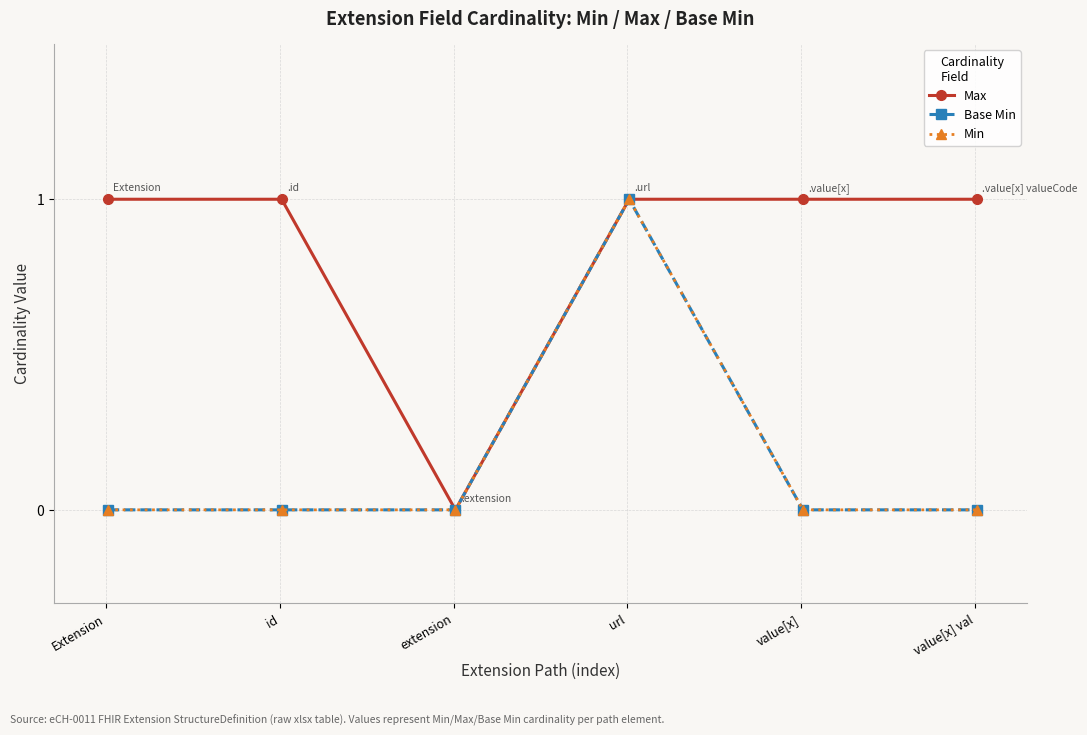

How many interior local peaks does the Base Min series have?

1